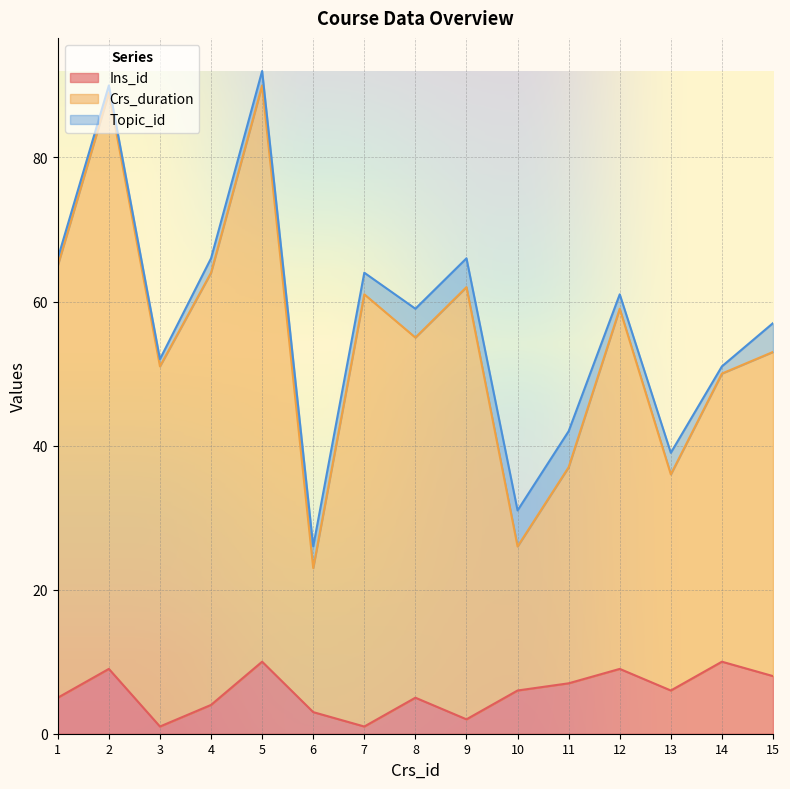

Where is the first local maximum for Crs_duration?

2